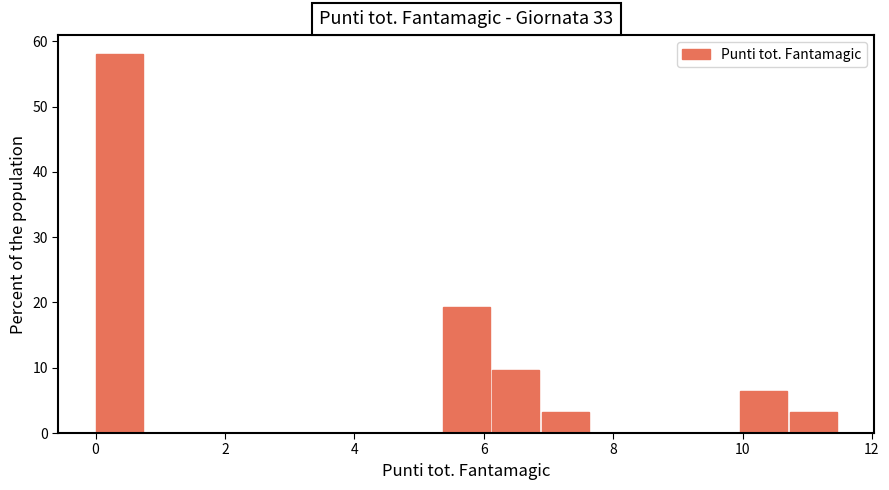

Read against the x-axis, roughly where is the centre of the tallest bar?

0.4